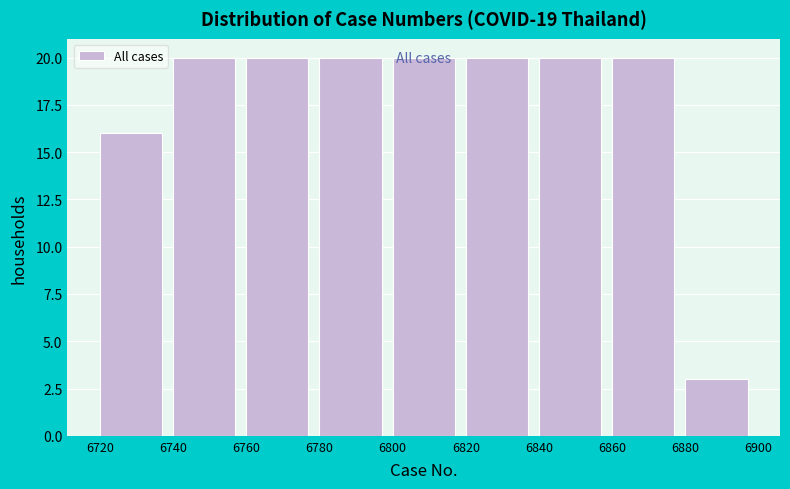

Reading left to right, transcribe this chart: for each bar, give the range it covers on the x-axis and its height. The values are not printed on the chart, so give them approximately, as read against the axis.

6720 to 6740: 16
6740 to 6760: 20
6760 to 6780: 20
6780 to 6800: 20
6800 to 6820: 20
6820 to 6840: 20
6840 to 6860: 20
6860 to 6880: 20
6880 to 6900: 3